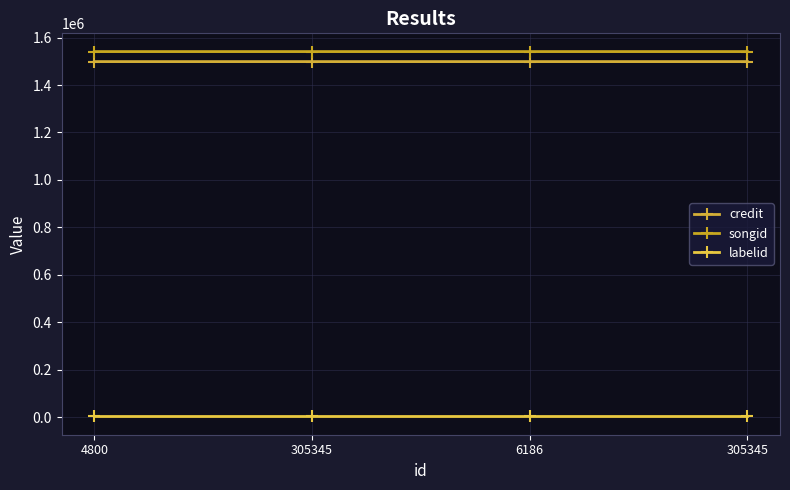

How many lines are shown in the chart?

3